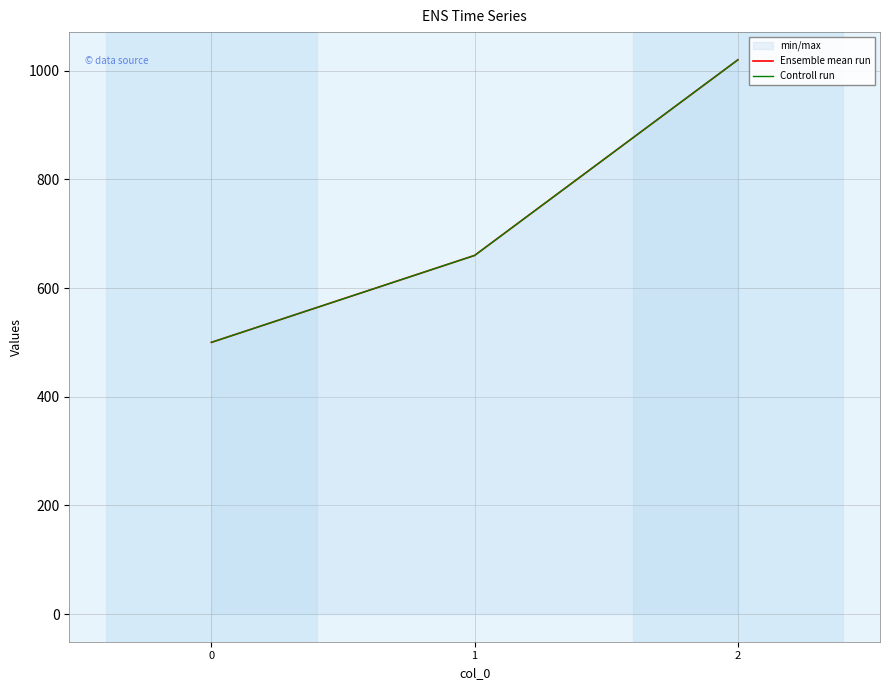

Reading left to right, transcribe all the data shown in this chart.

Ensemble mean run: 0=500	1=660	2=1020
Controll run: 0=500	1=660	2=1020